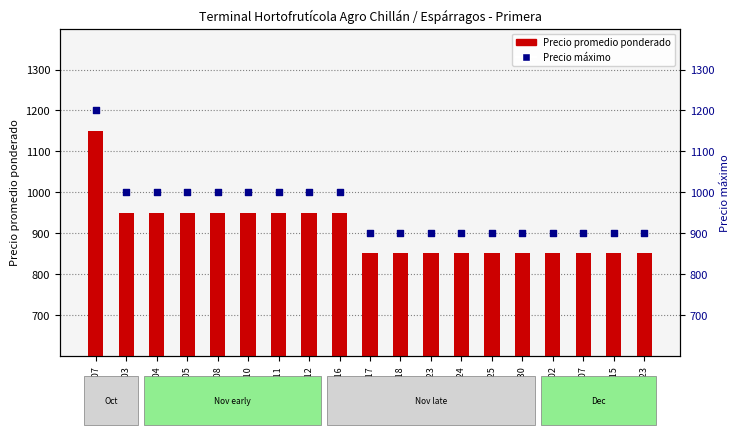

What is the total value across all series at 2021-11-11?

1950